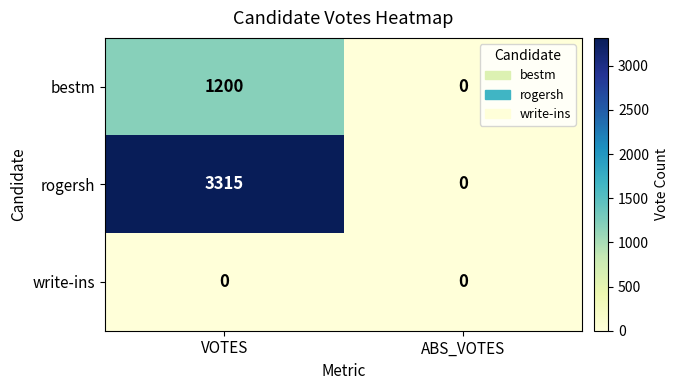

At which label is rogersh closest to 1657?

ABS_VOTES